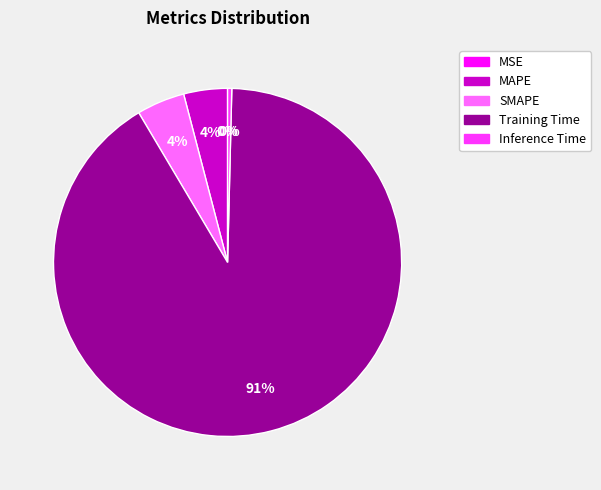

To the nearest percent, what is the combined percentage of SMAPE and Training Time?

96%